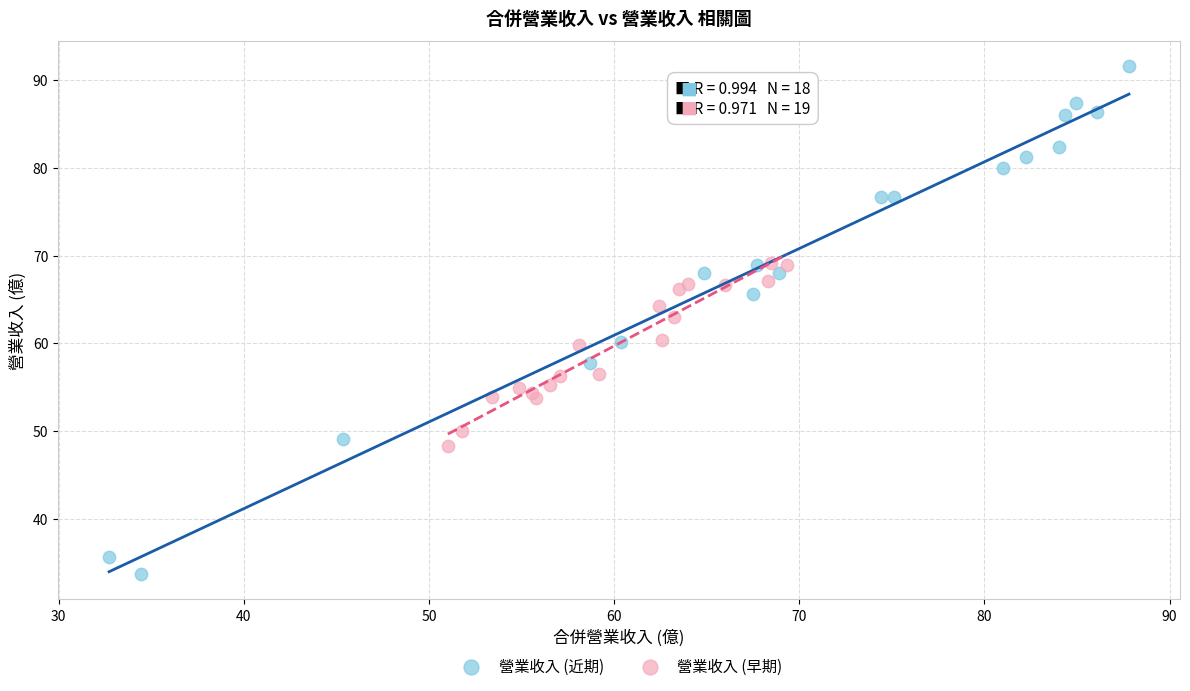

What are all the series names shown in the legend?

營業收入 (近期), 營業收入 (早期)